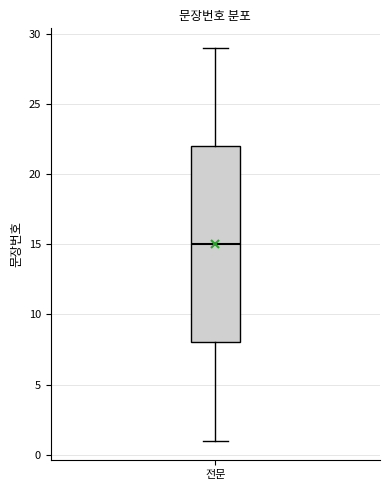

Where does the lower whisker of the box for 전문 end on the y-axis? The values are not printed on the chart, so give them approximately, as read against the axis.

1